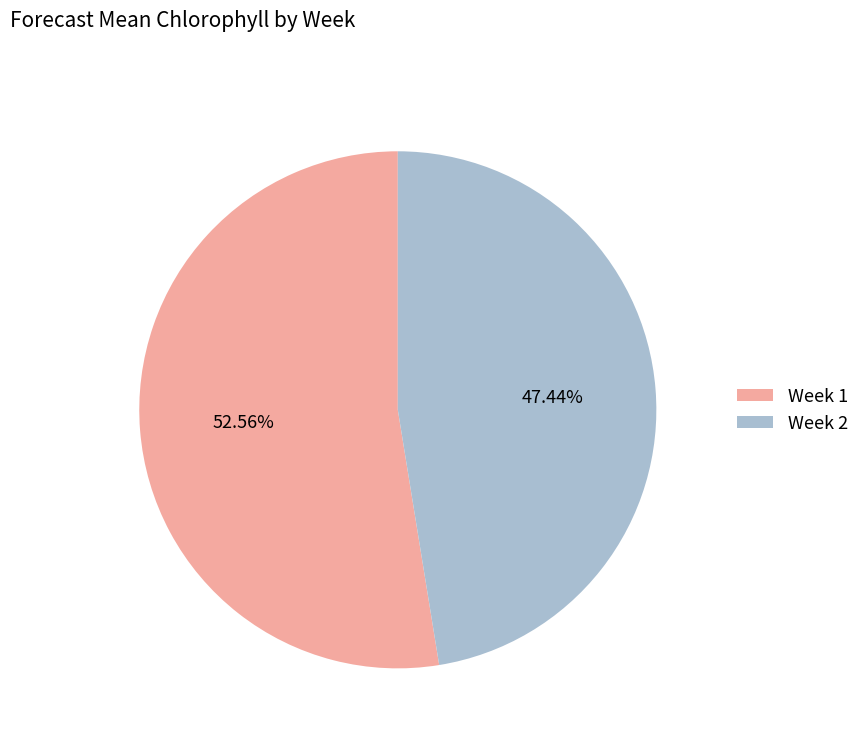

Is there any slice that represents more than half of the pie?

Yes